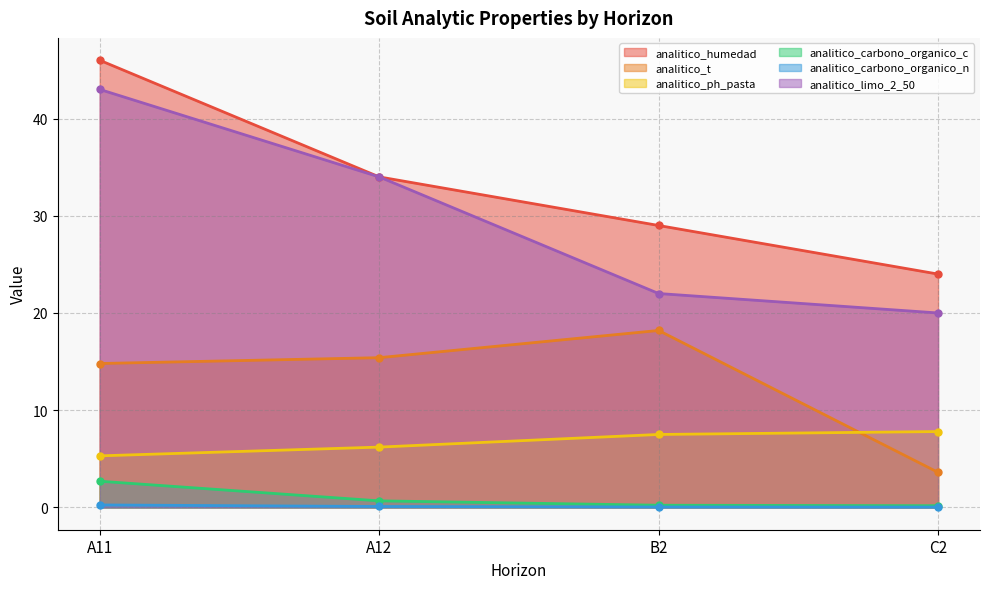

At which category does the chart reach its minimum across all series?

C2